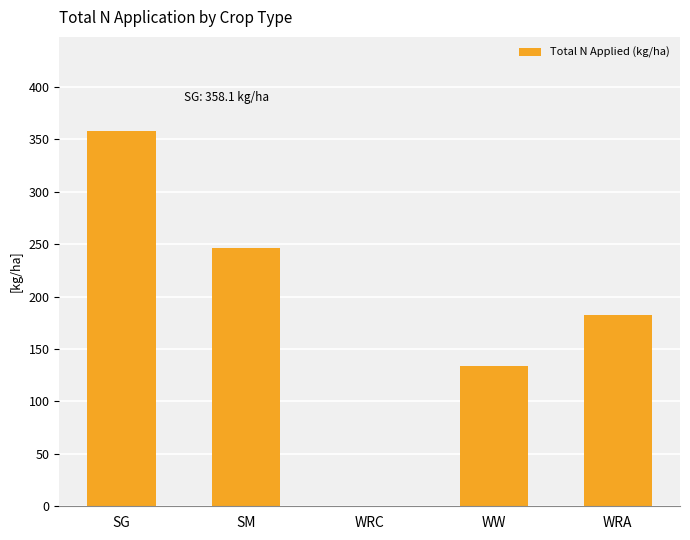

Does the chart contain stacked bars?

No